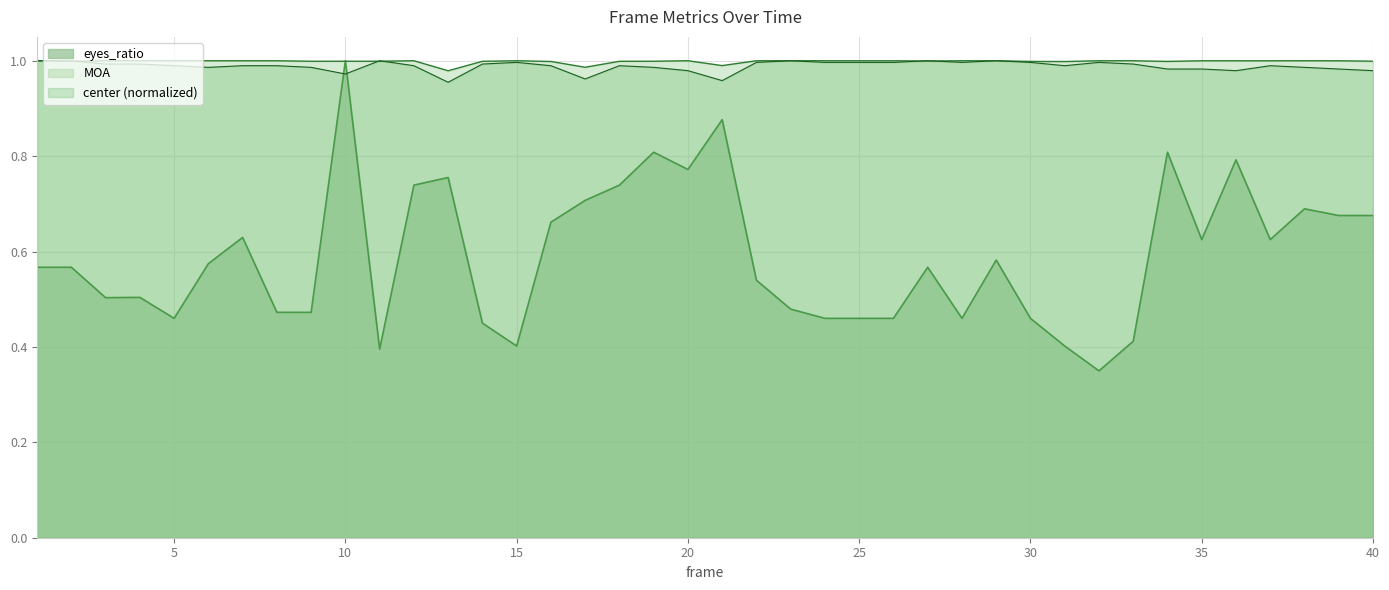

What is the difference between the maximum and minimum values in the eyes_ratio series?

0.7